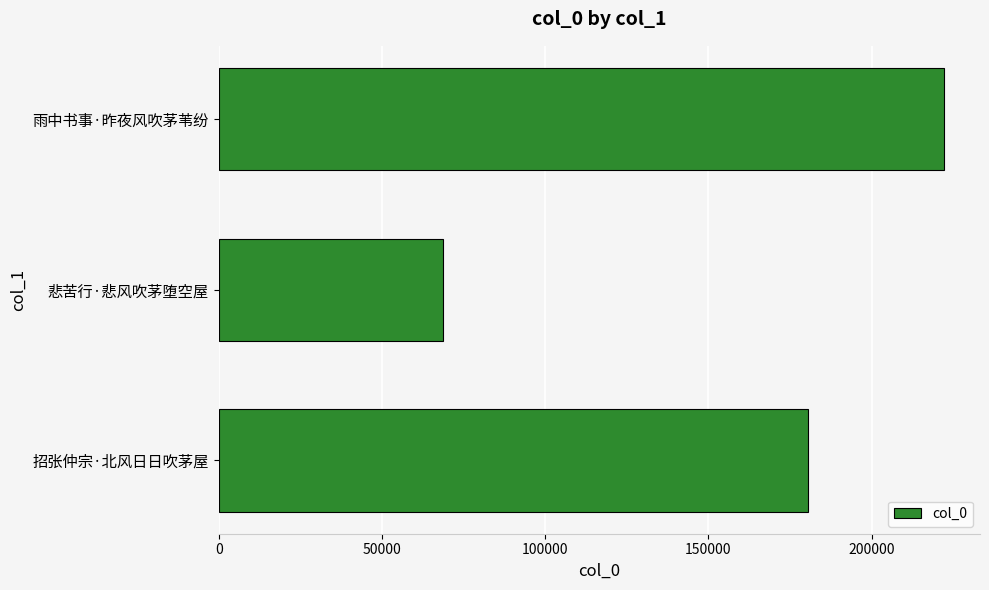

How many values are below 180600?

1